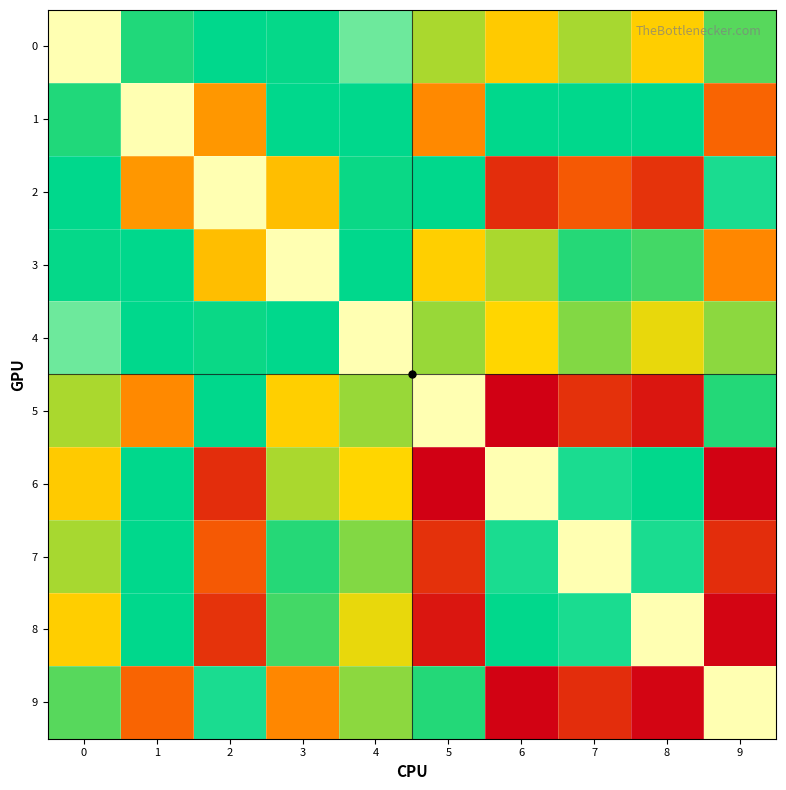

Which series has the largest range (max minus min)?

5